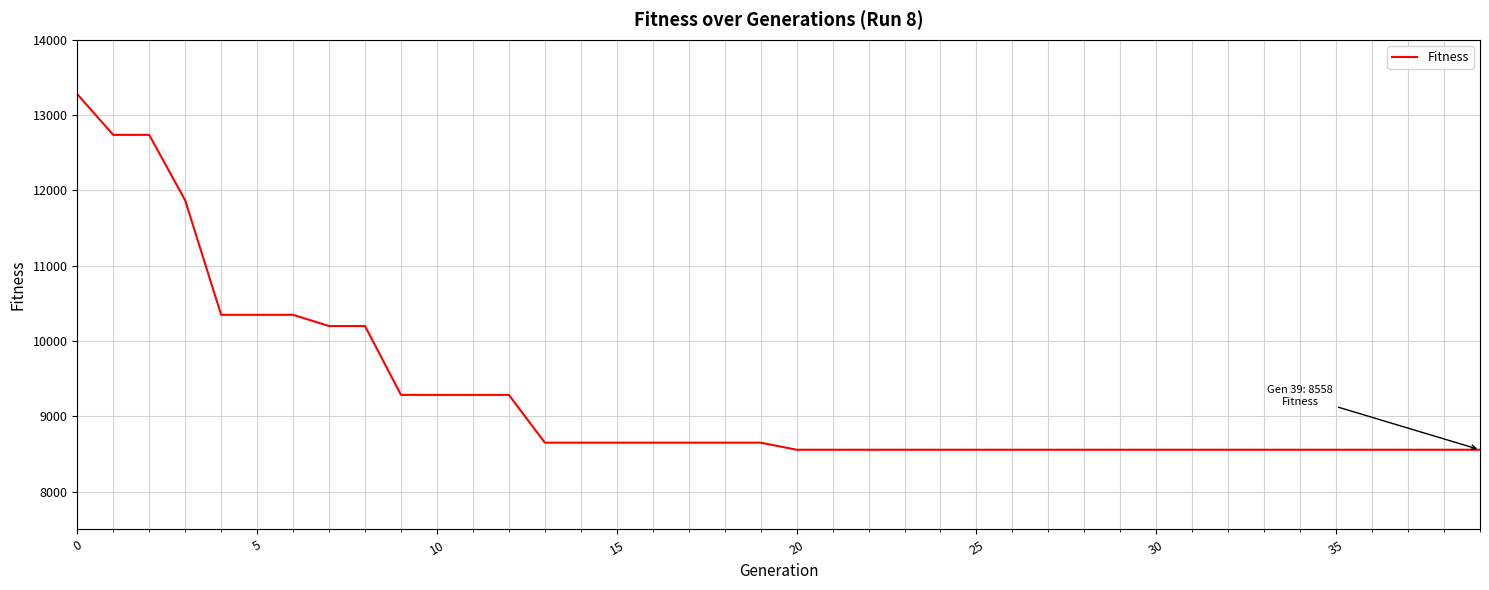

What is the difference between the maximum and minimum values?

4719